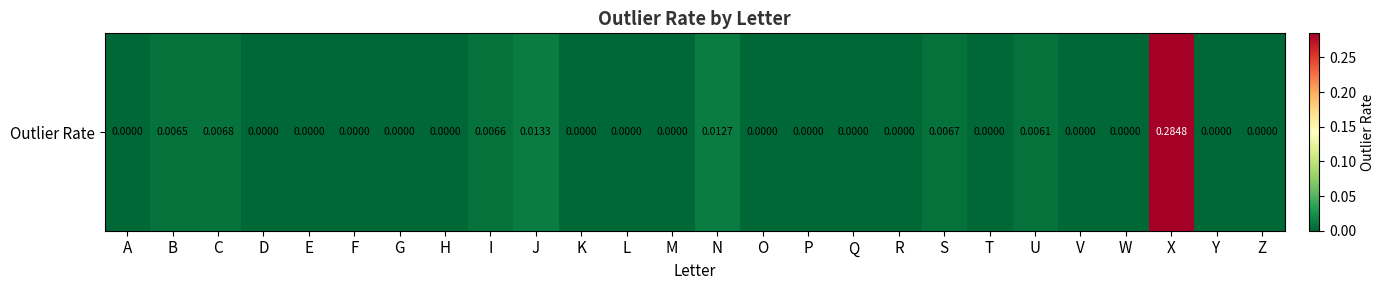

What is the difference between the maximum and minimum values?

0.3